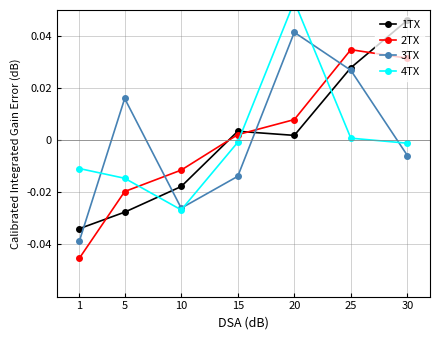

Reading right to left, extract all data points from this chart.

1TX: 30=0.0	25=0.0	20=0.0	15=0.0	10=-0.0	5=-0.0	1=-0.0
2TX: 30=0.0	25=0.0	20=0.0	15=0.0	10=-0.0	5=-0.0	1=-0.0
3TX: 30=-0.0	25=0.0	20=0.0	15=-0.0	10=-0.0	5=0.0	1=-0.0
4TX: 30=-0.0	25=0.0	20=0.1	15=-0.0	10=-0.0	5=-0.0	1=-0.0